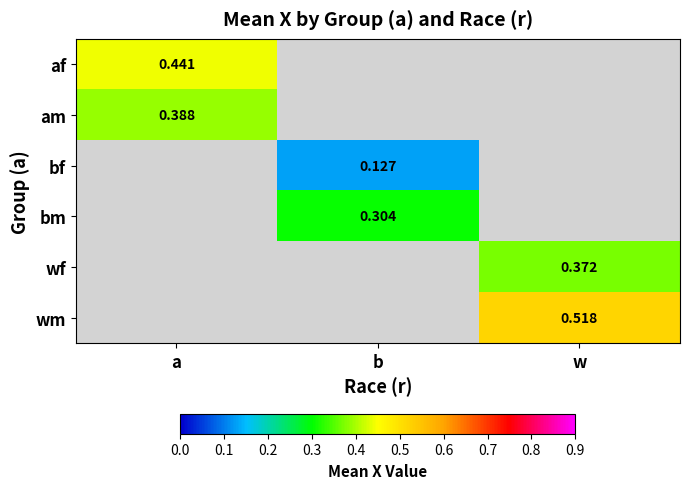

At how many categories does at least one series exceed 0?

3